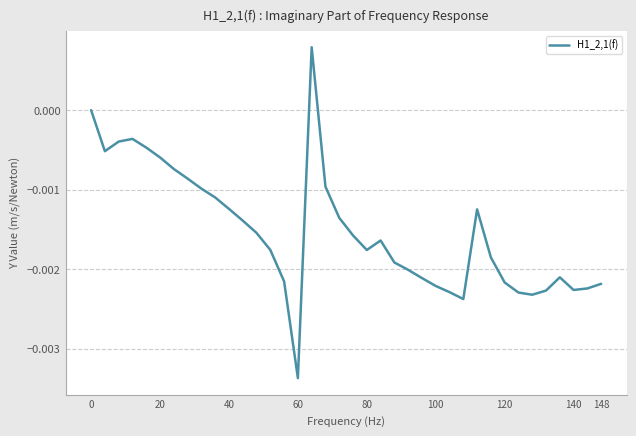

Which category has the lowest value across all series?

60